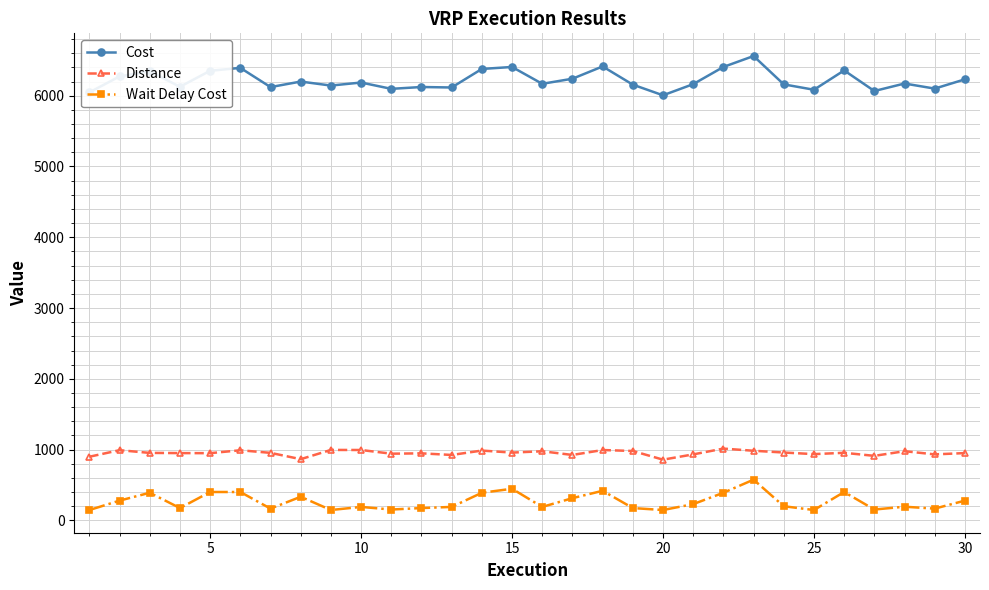

Which series has the largest total across all categories?

Cost